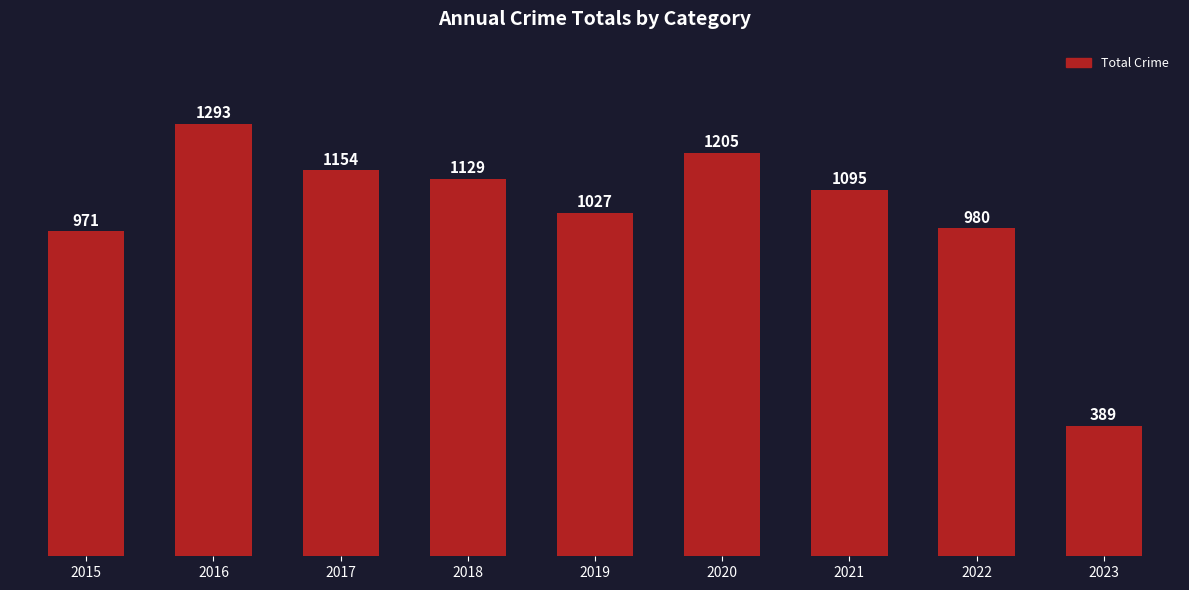

What is the value of the 8th bar from the left?

980